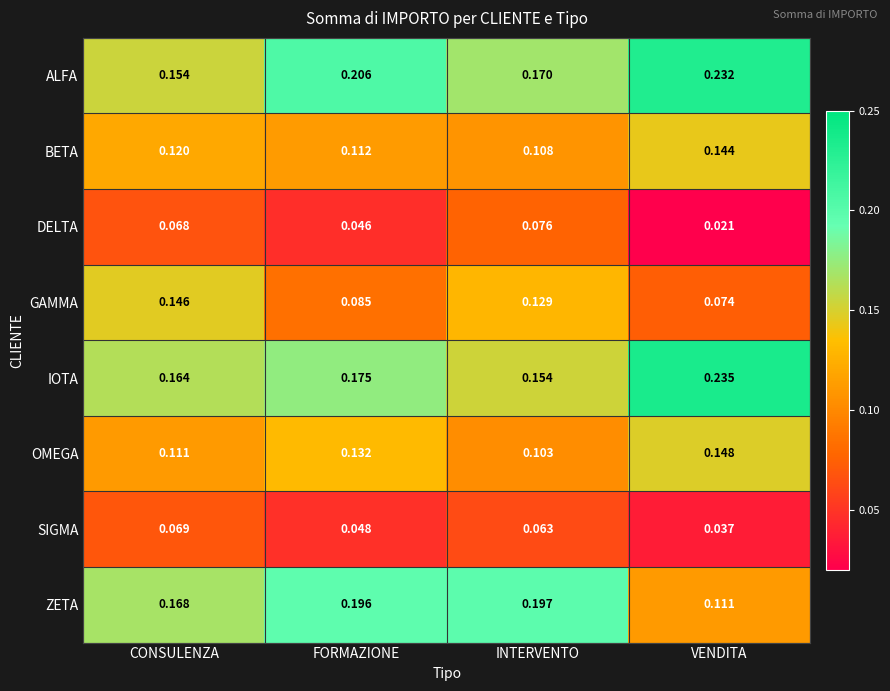

Which series has the widest spread of values?

ZETA